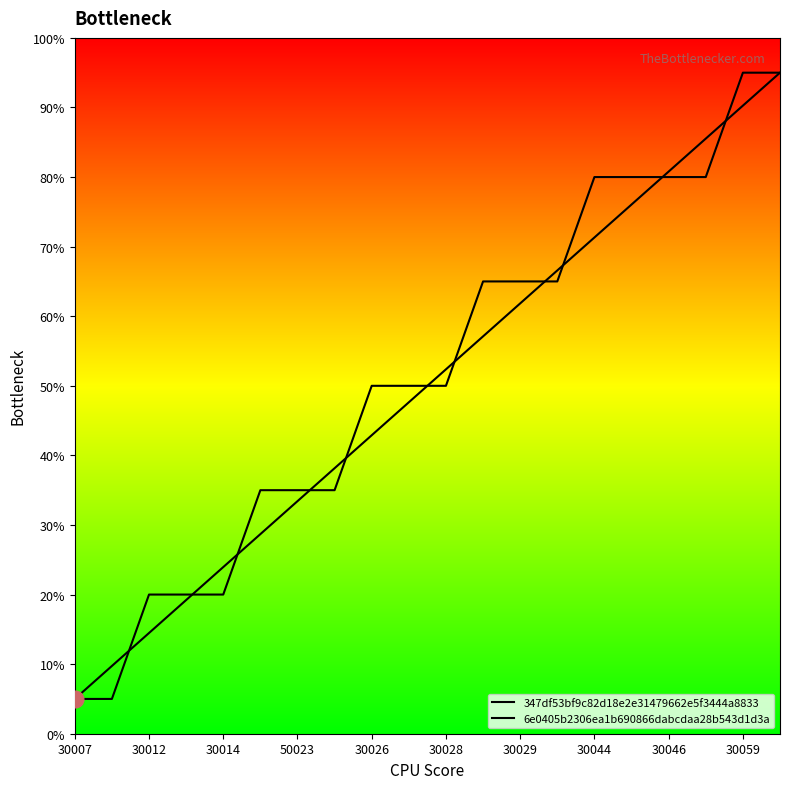

At which category does the chart reach its minimum across all series?

30007